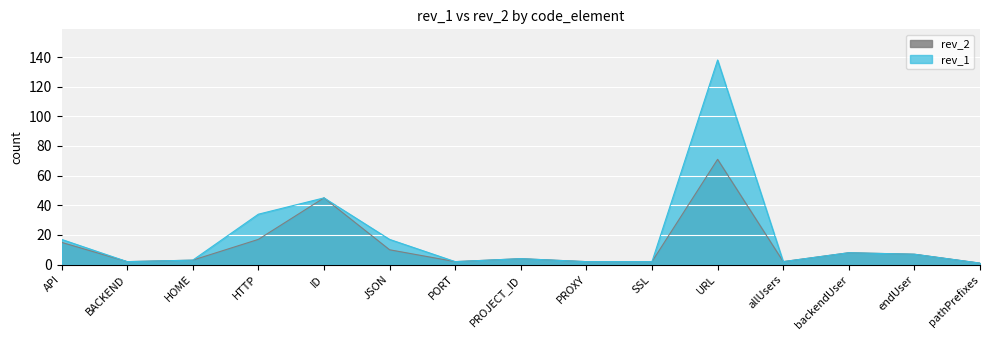

Reading left to right, transcribe all the data shown in this chart.

rev_1: 17	2	3	34	45	17	2	4	2	2	138	2	8	7	1
rev_2: 15	2	3	17	45	10	2	4	2	2	71	2	8	7	1